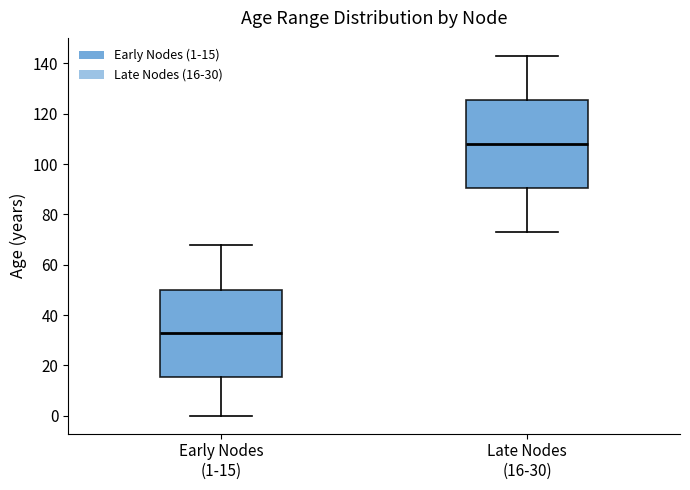

Reading left to right, read every box against the y-axis: the position of its median line, the range the box covers, and the ends of its whiskers. The values are not printed on the chart, so give them approximately, as read against the axis.

Early Nodes (1-15): median 34, box 16 to 50, whiskers 0 to 68
Late Nodes (16-30): median 108, box 90 to 126, whiskers 74 to 144